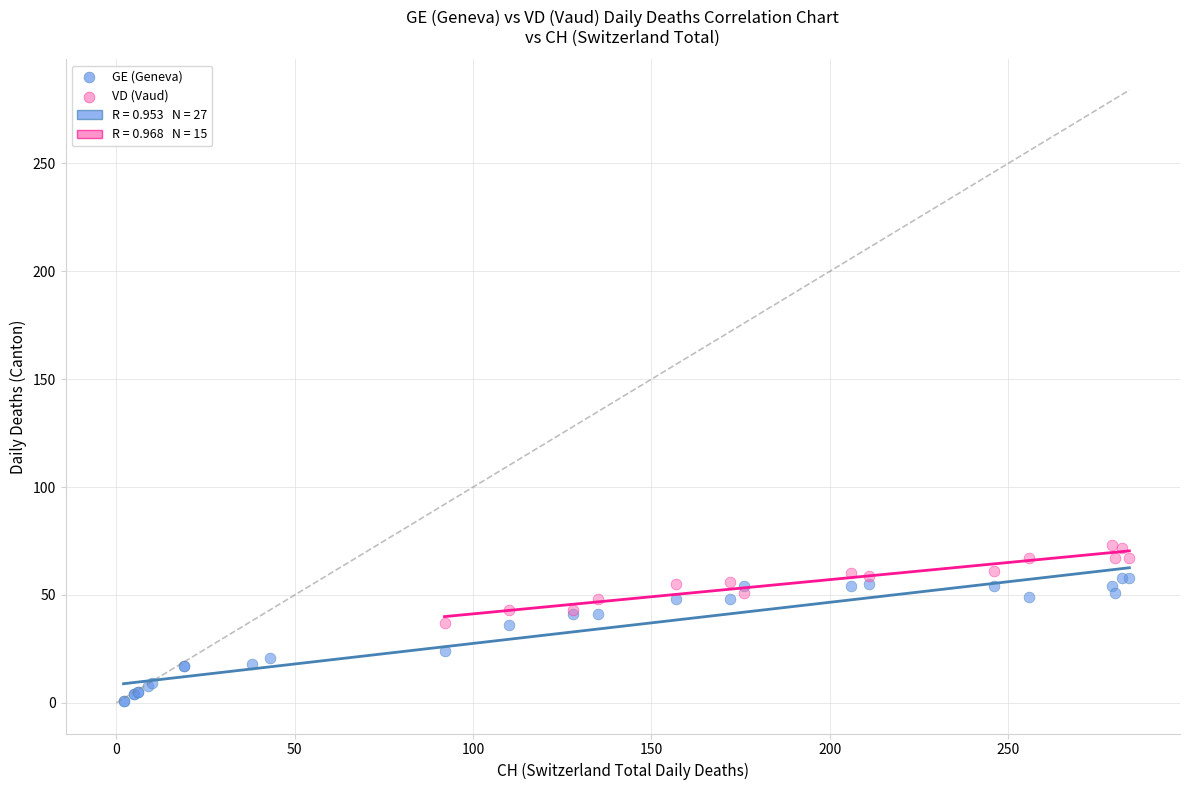

Which series contains the highest Y value?

VD (Vaud)